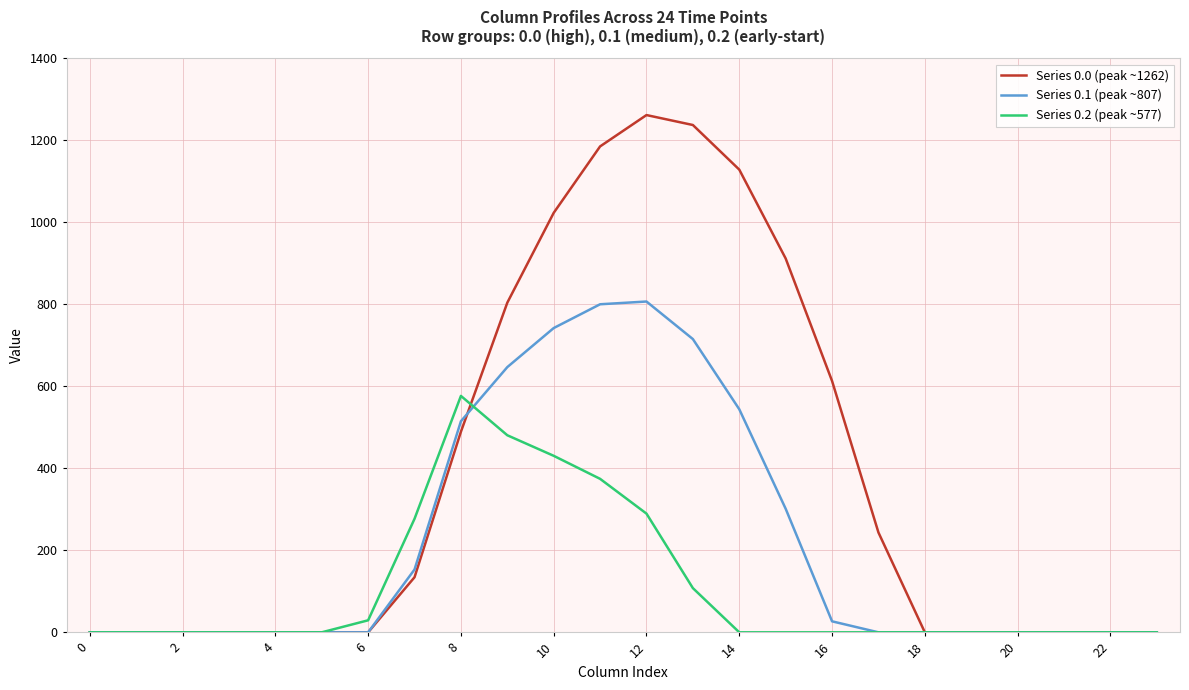

Which series has the widest spread of values?

Series 0.0 (peak ~1262)